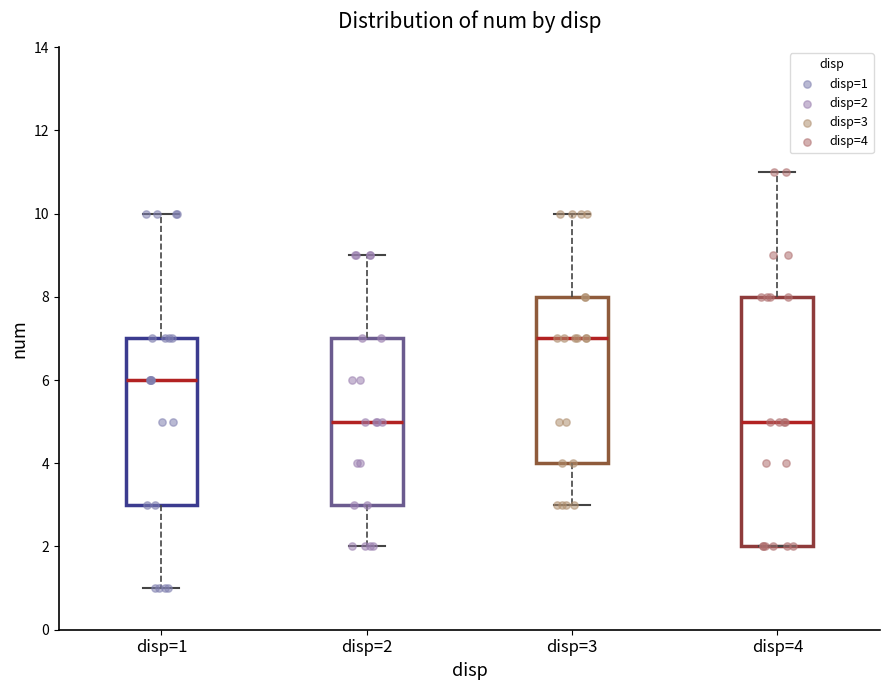

Which box is the tallest, from its lower edge to its upper edge?

disp=4